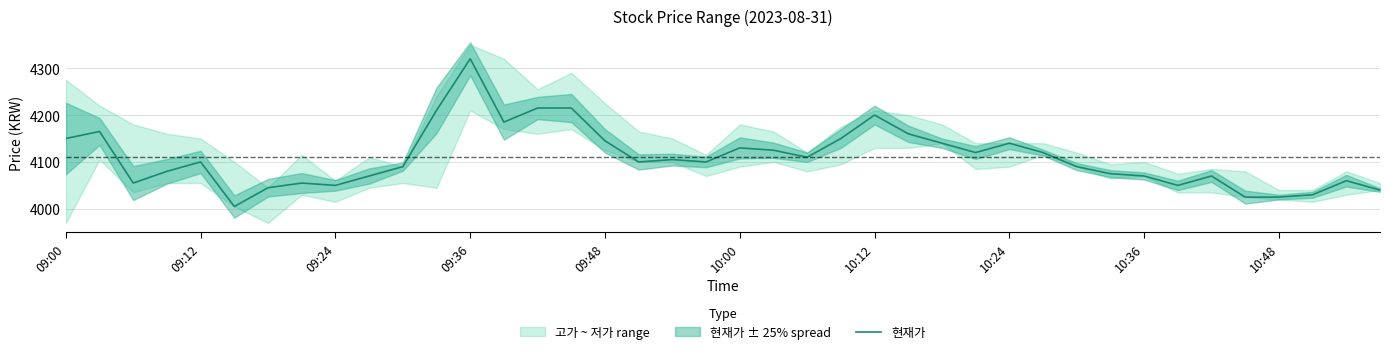

What is the sum of the values at 38 and 25?

8220